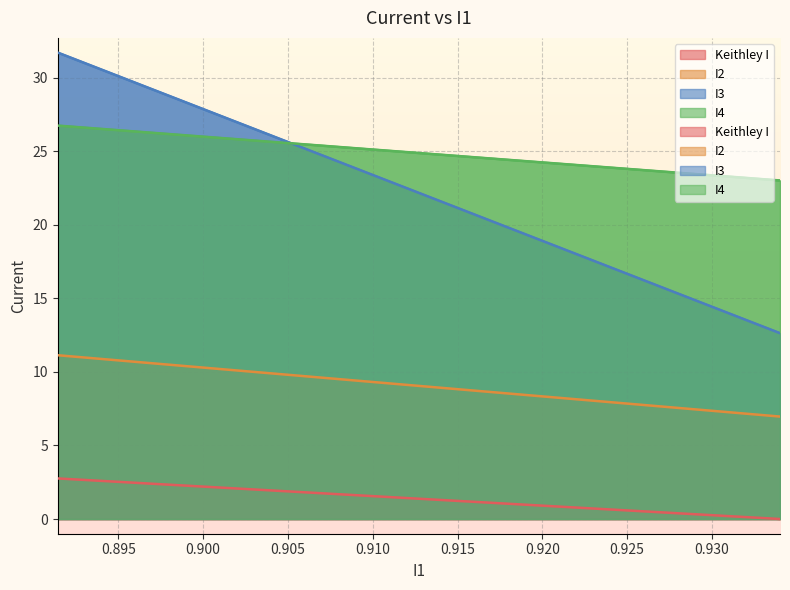

The Keithley I series shows 1.7 at 16. True or false?

False